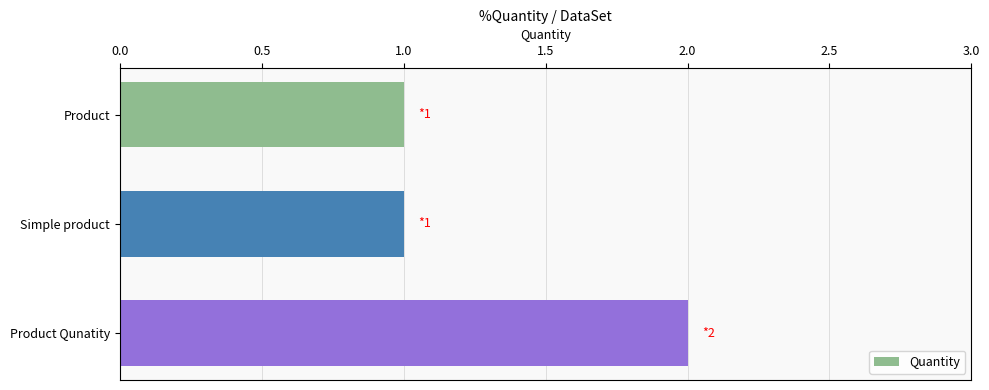

What is the ratio of the value at Product to the value at Product Qunatity?

0.5